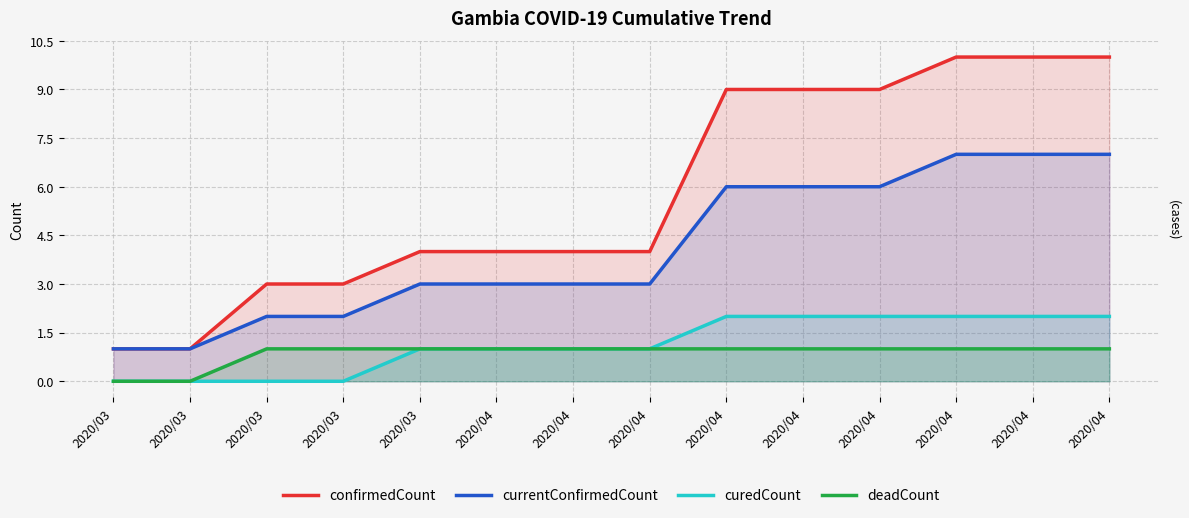

True or false: deadCount and confirmedCount intersect in this chart.

False